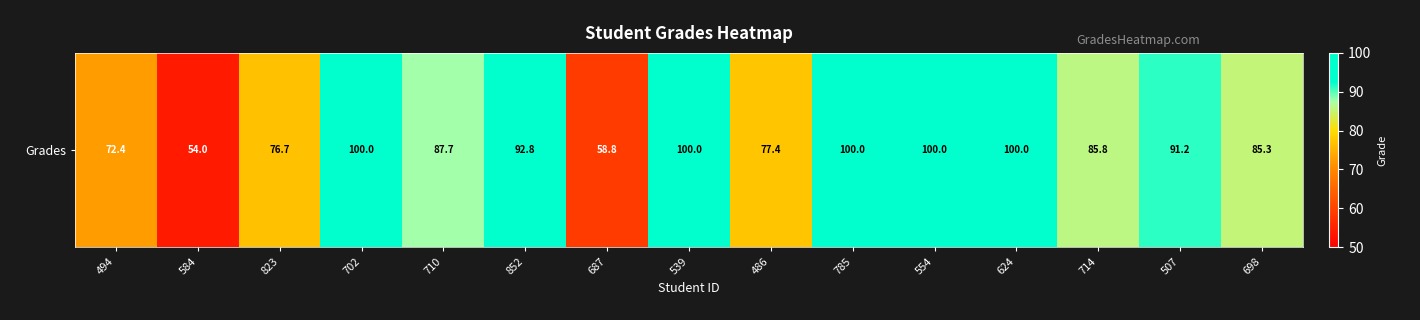

Reading left to right, extract all data points from this chart.

72.4	54.0	76.7	100.0	87.7	92.8	58.8	100.0	77.4	100.0	100.0	100.0	85.8	91.2	85.3